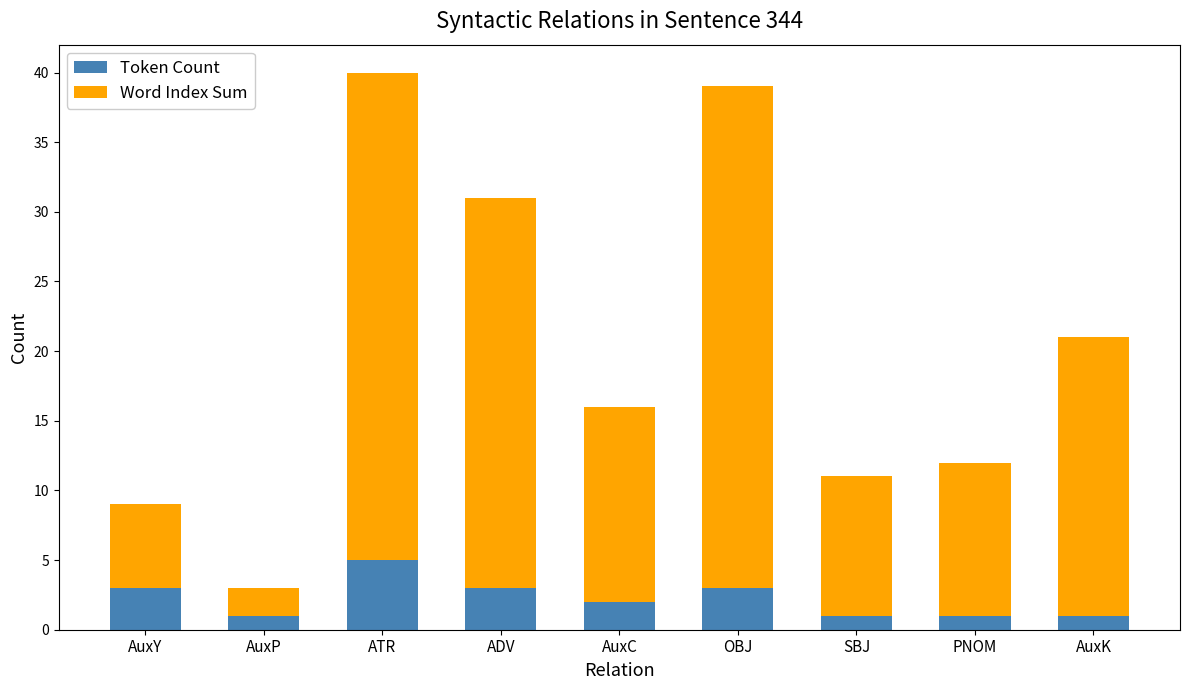

At which label does Token Count first exceed 2?

AuxY